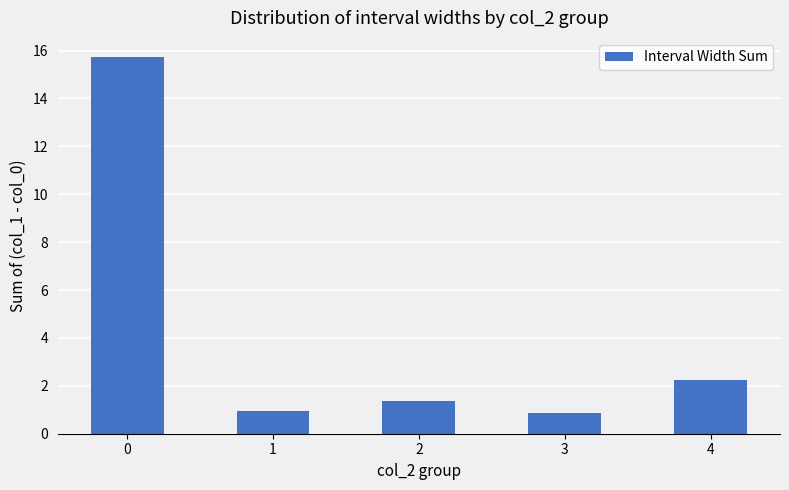

Reading right to left, list all the values displayed in this chart.

4=2.3	3=0.9	2=1.4	1=1.0	0=15.7